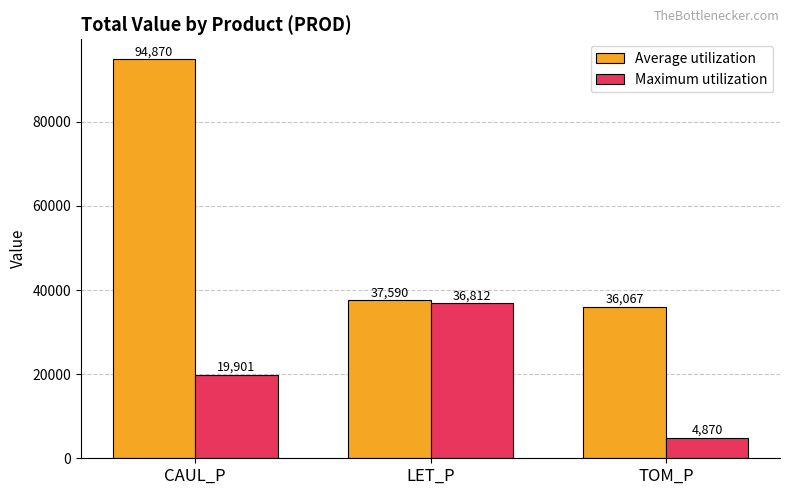

List the series in order of their peak value, lowest first.

Maximum utilization, Average utilization